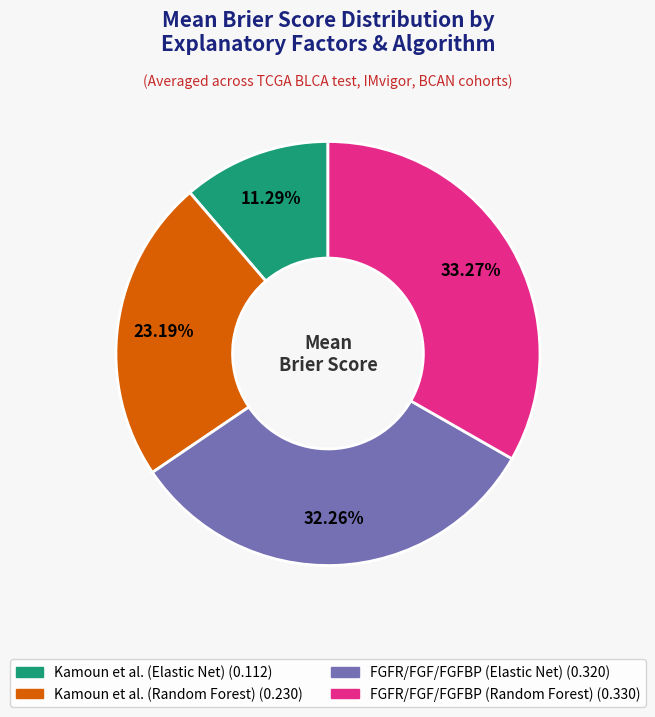

Which slice is the largest?

FGFR/FGF/FGFBP (Random Forest)